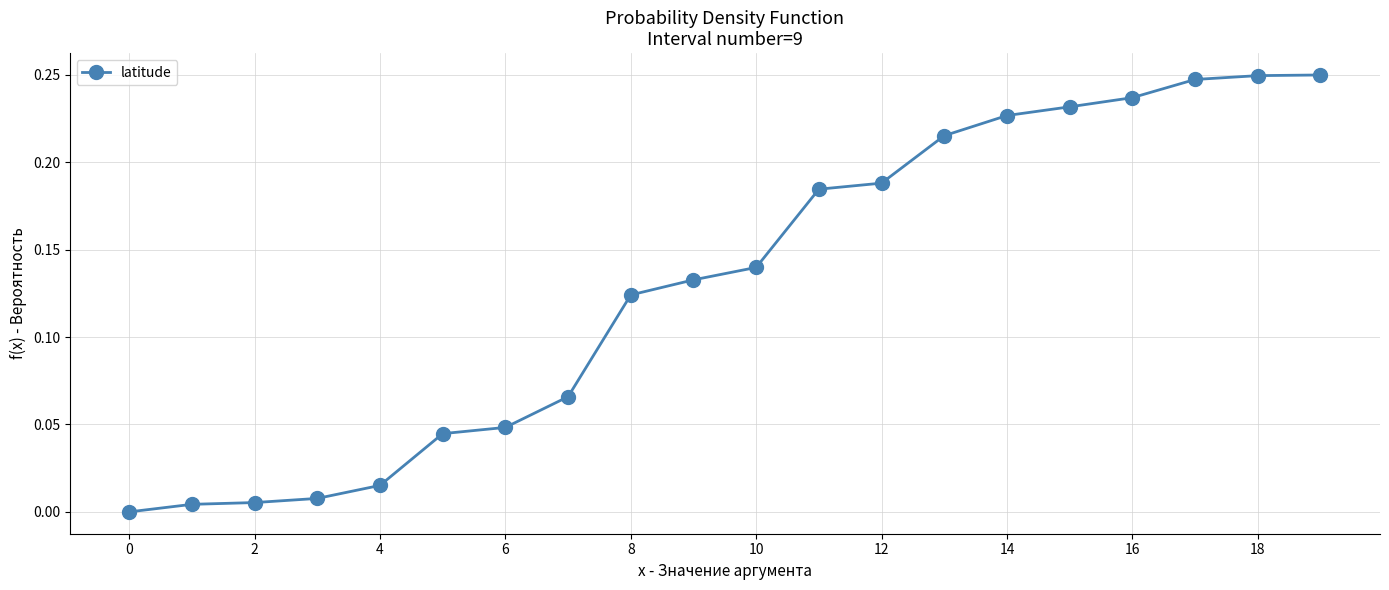

What is the sum of all values?

2.6